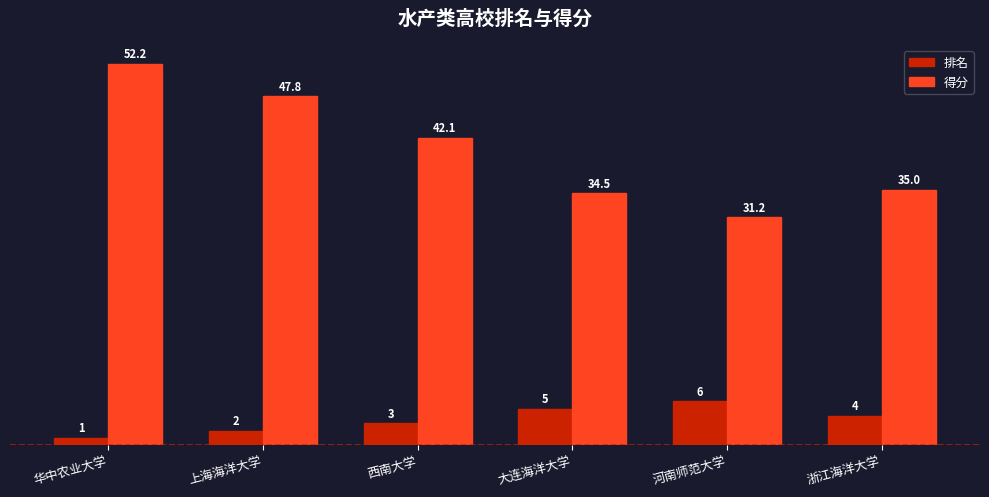

What is the label of the 5th bar from the right?

上海海洋大学